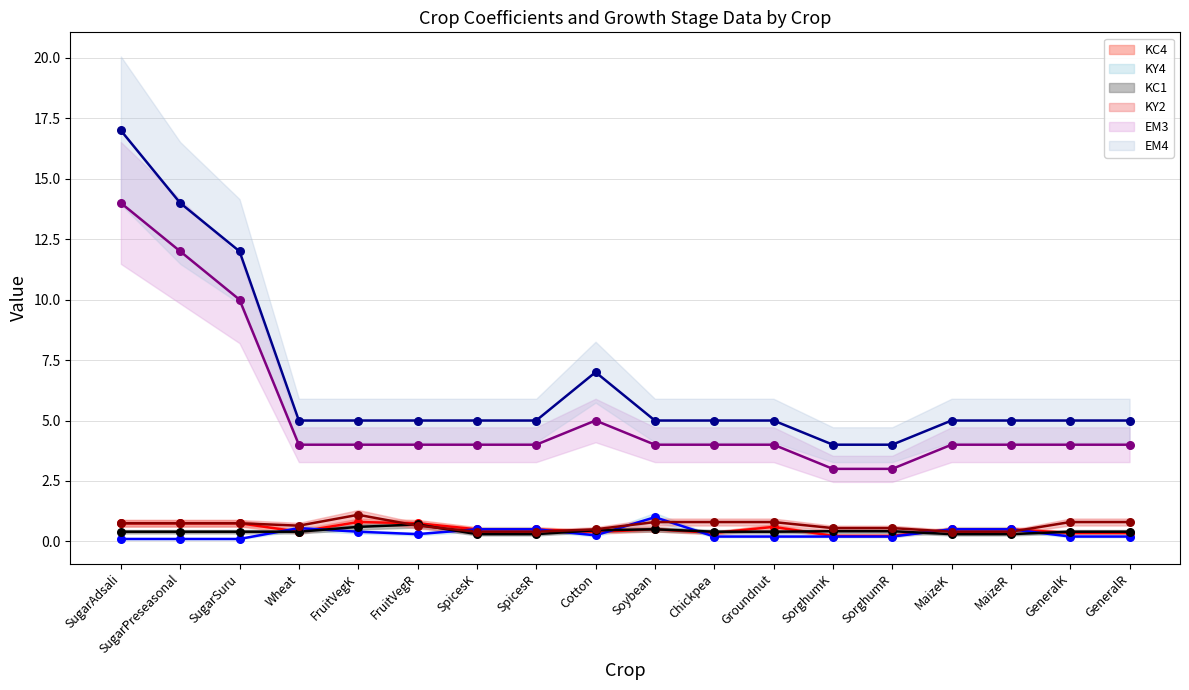

Which series has the largest total across all categories?

EM4